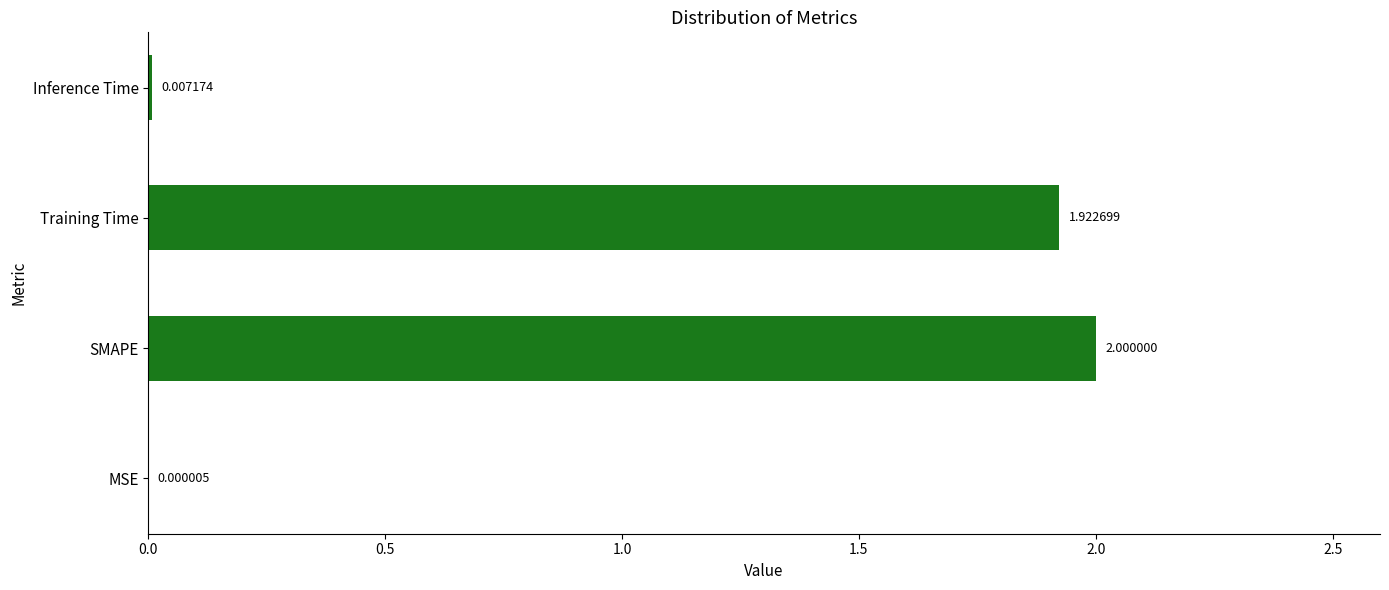

Which has a higher value, SMAPE or Inference Time?

SMAPE